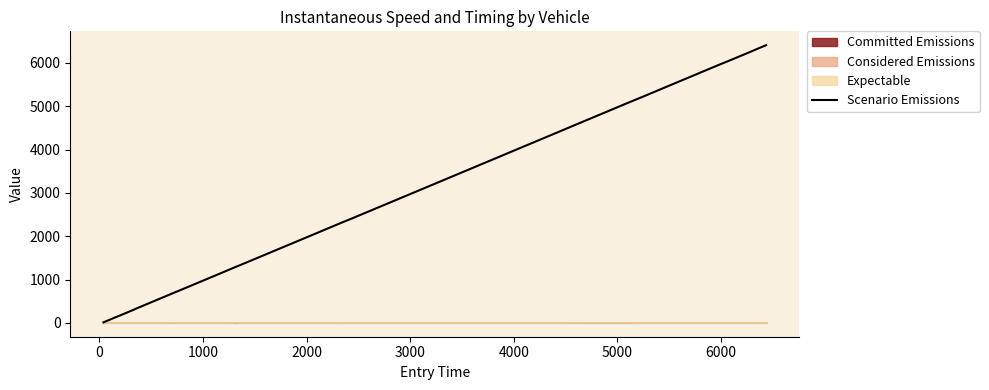

What is the difference between the maximum and second lowest values?

6340.1